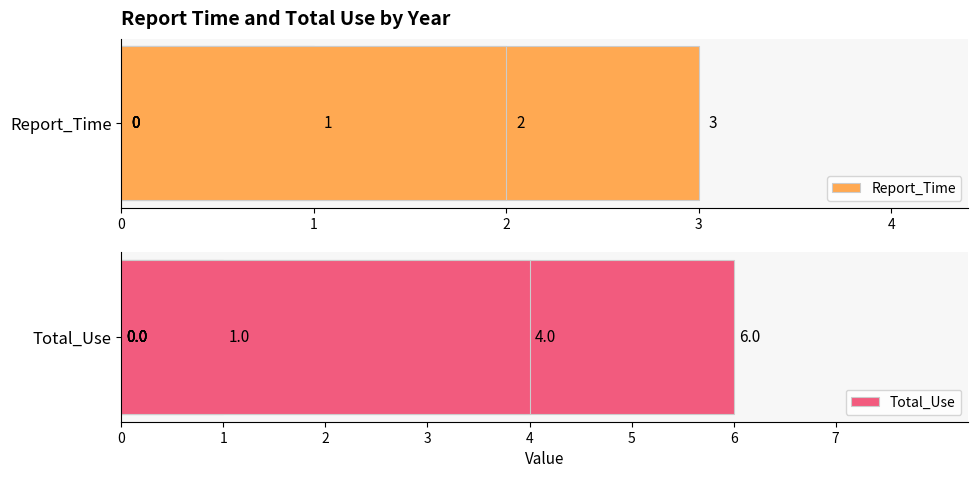

How many bars are there in each group?

2